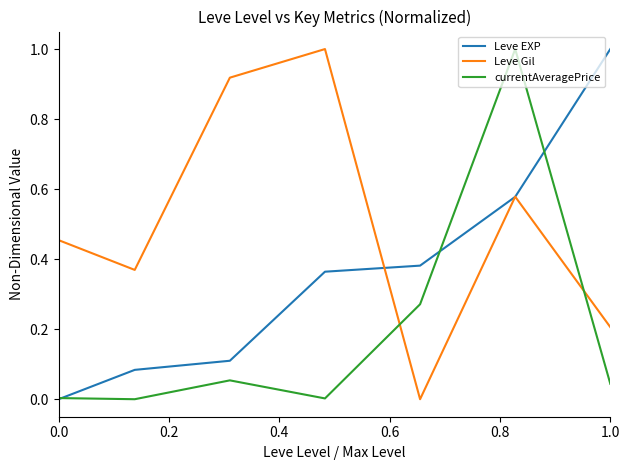

What is the greatest value displayed?

1.0